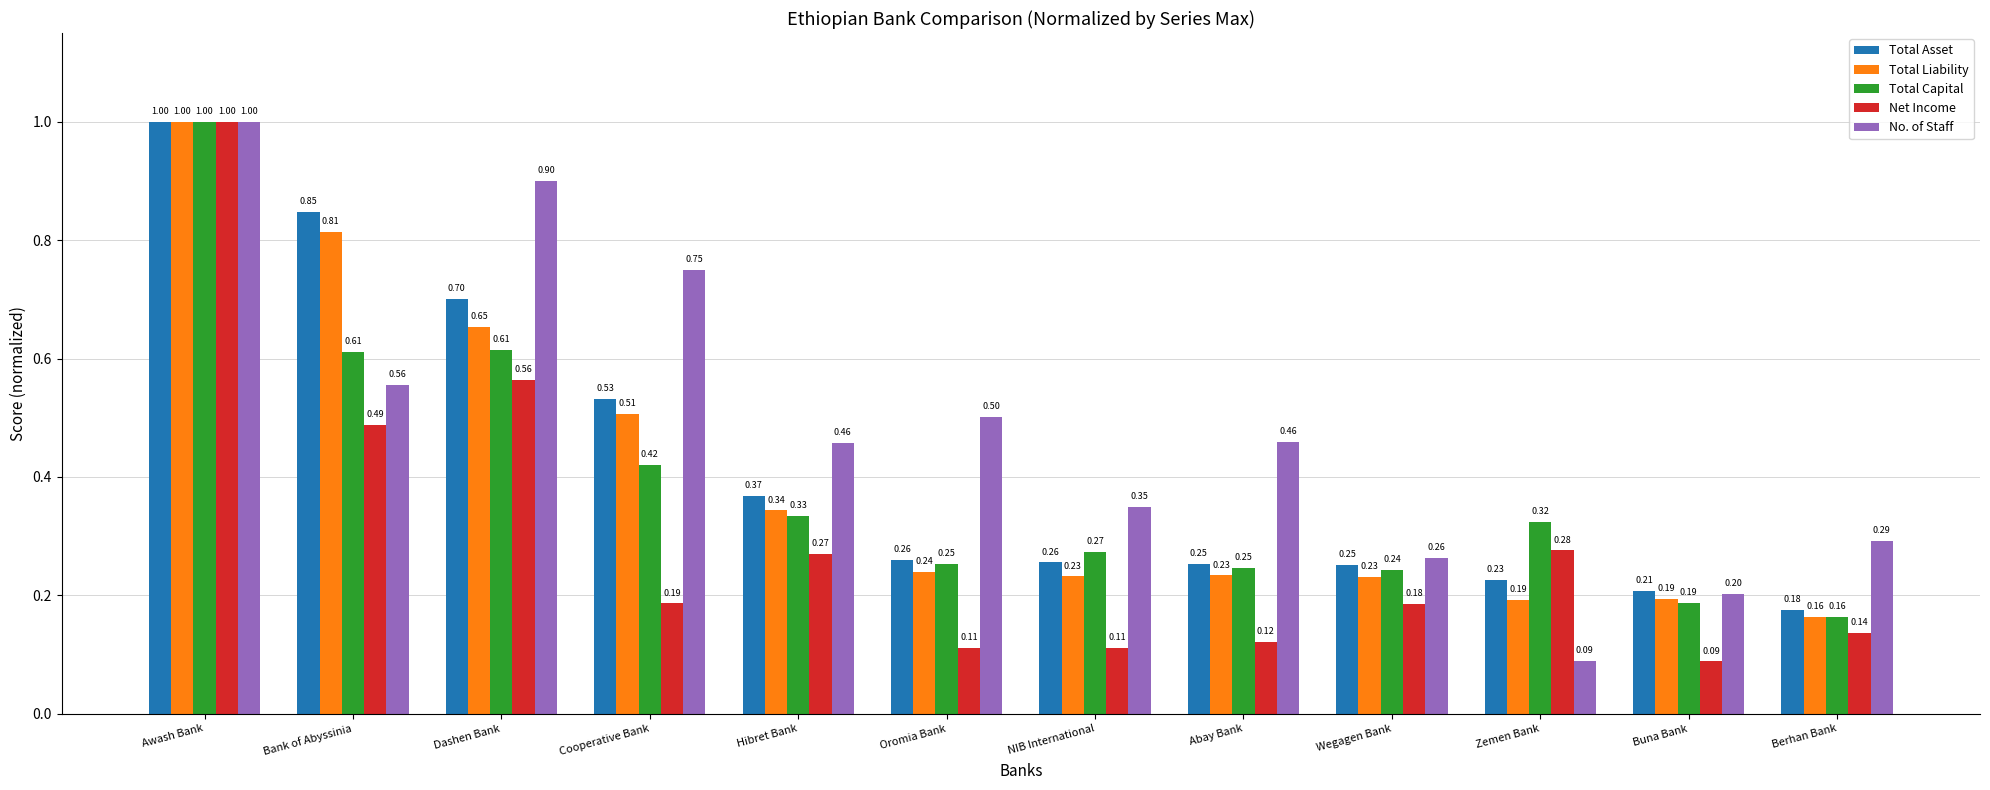

What is the sum of all Net Income values?

3.5